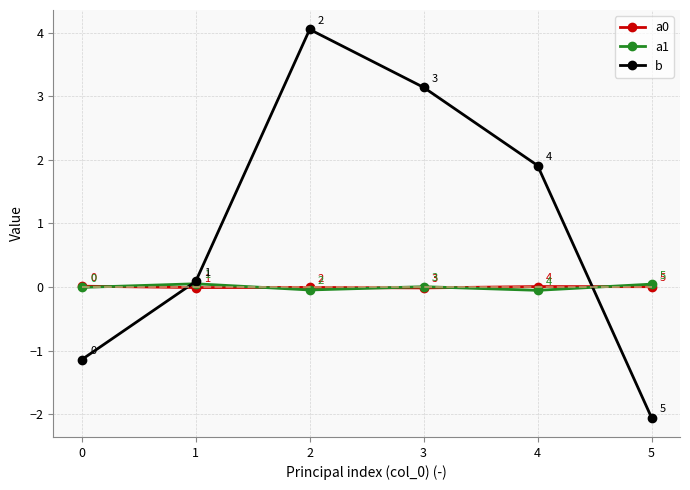

True or false: a0 and b cross at least once.

True